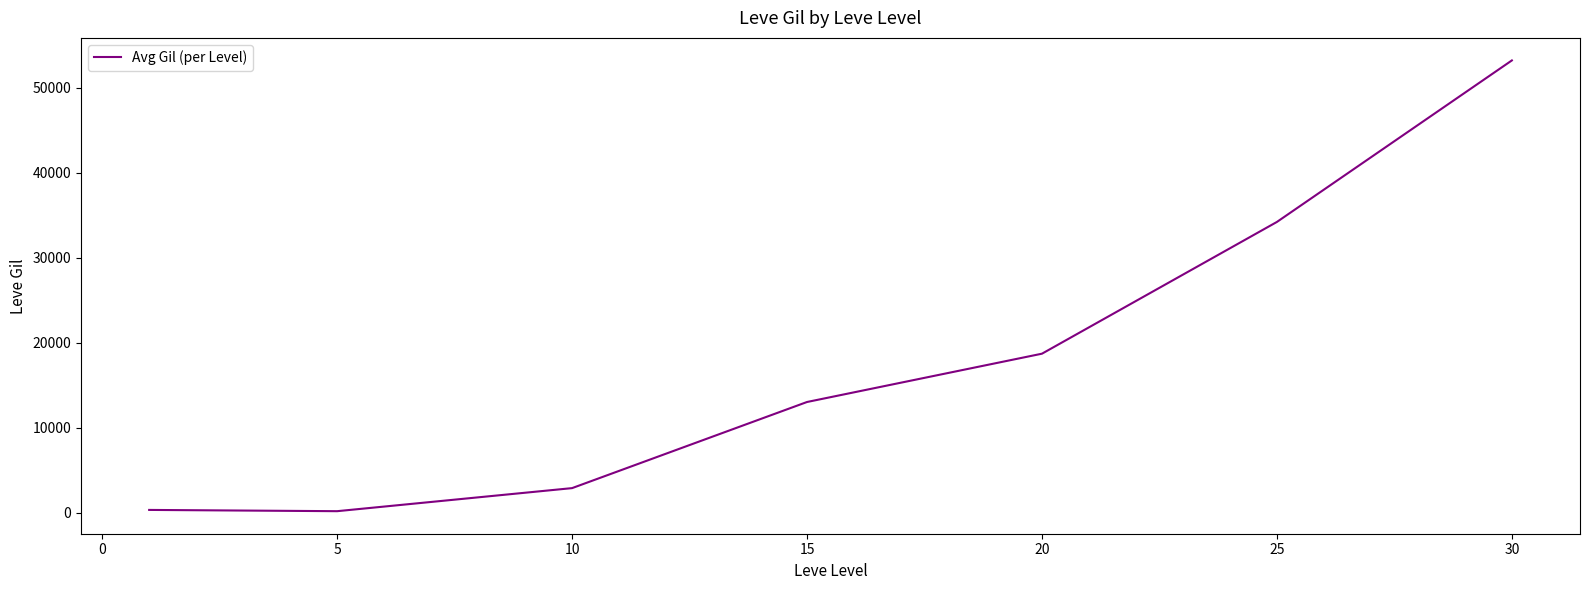

Does the chart have visible grid lines?

No